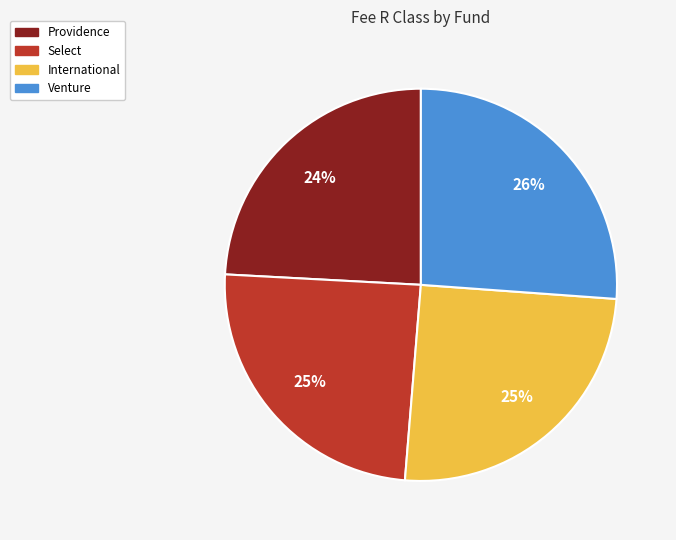

What is the largest slice in the pie chart?

Venture